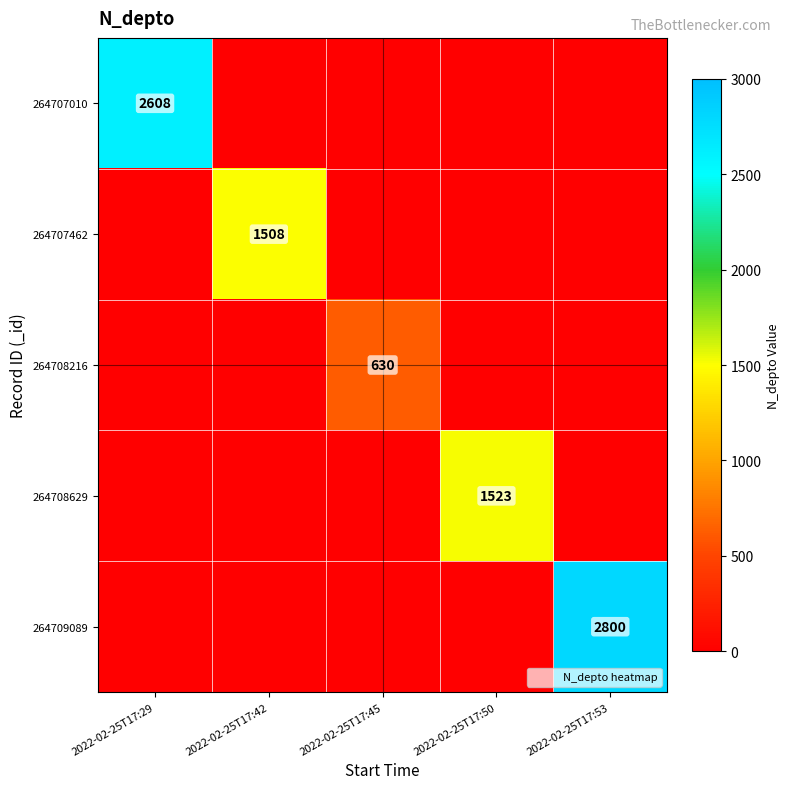

Which label corresponds to the smallest value in the chart?

2022-02-25T17:42